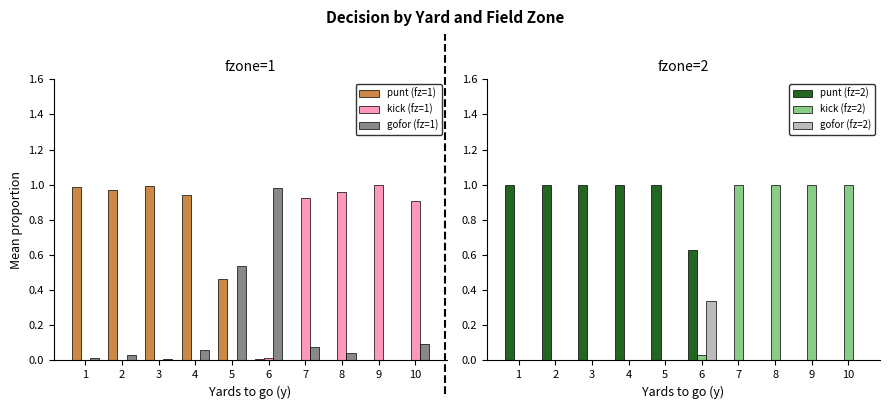

Reading right to left, extract all data points from this chart.

punt (fz=1): 10=0.0	9=0.0	8=0.0	7=0.0	6=0.0	5=0.5	4=0.9	3=1.0	2=1.0	1=1.0
kick (fz=1): 10=0.9	9=1.0	8=1.0	7=0.9	6=0.0	5=0.0	4=0.0	3=0.0	2=0.0	1=0.0
gofor (fz=1): 10=0.1	9=0.0	8=0.0	7=0.1	6=1.0	5=0.5	4=0.1	3=0.0	2=0.0	1=0.0
punt (fz=2): 10=0.0	9=0.0	8=0.0	7=0.0	6=0.6	5=1.0	4=1.0	3=1.0	2=1.0	1=1.0
kick (fz=2): 10=1.0	9=1.0	8=1.0	7=1.0	6=0.0	5=0.0	4=0.0	3=0.0	2=0.0	1=0.0
gofor (fz=2): 10=0.0	9=0.0	8=0.0	7=0.0	6=0.3	5=0.0	4=0.0	3=0.0	2=0.0	1=0.0